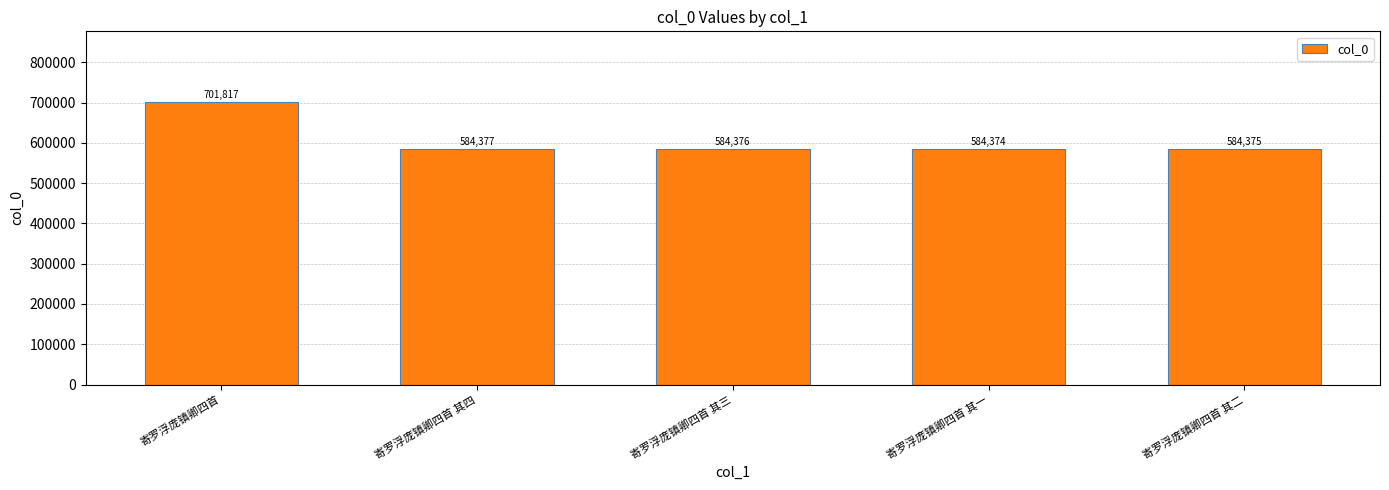

Is it true that the value at 寄罗浮庞镇卿四首 is 701817?

True